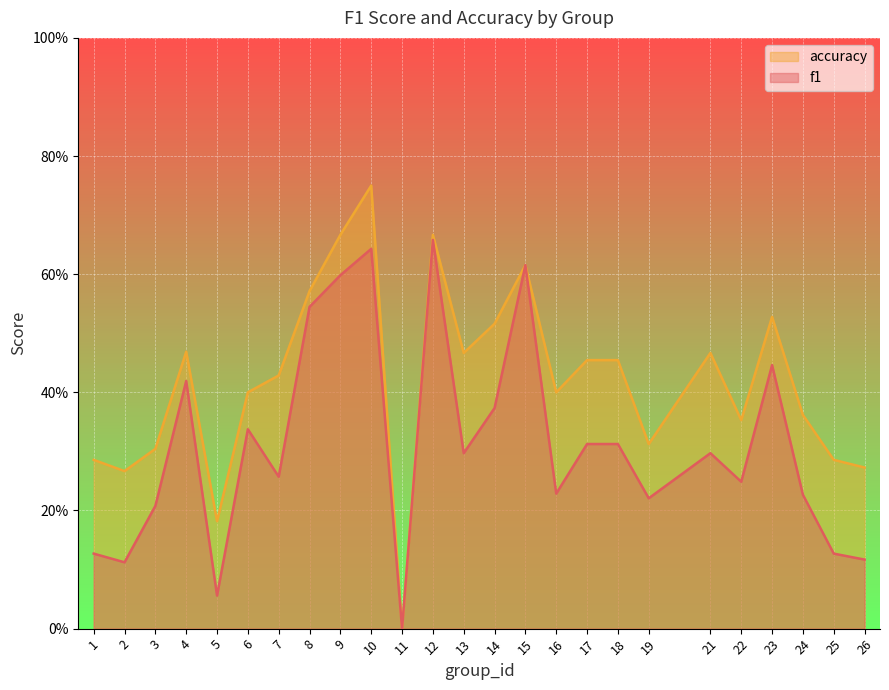

True or false: f1 and accuracy cross at least once.

False